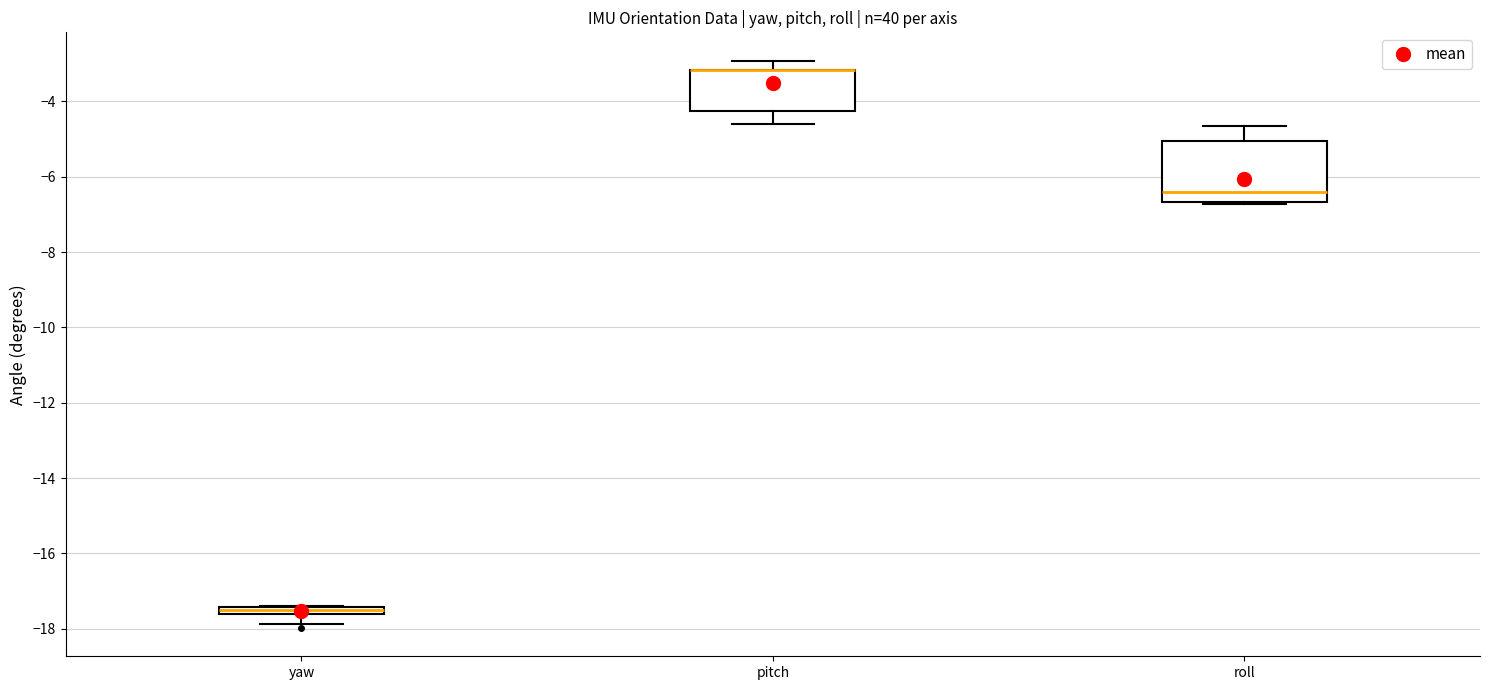

Where is the lower edge of the box for yaw on the y-axis? The values are not printed on the chart, so give them approximately, as read against the axis.

-17.6